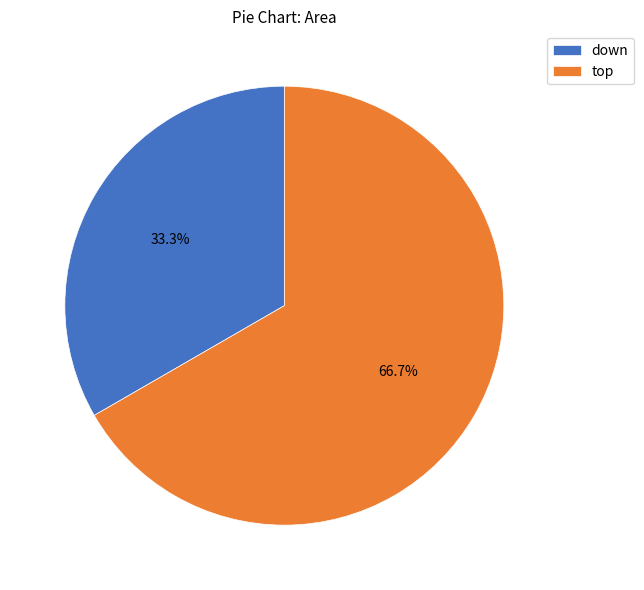

The down slice represents 33% of the pie. True or false?

True